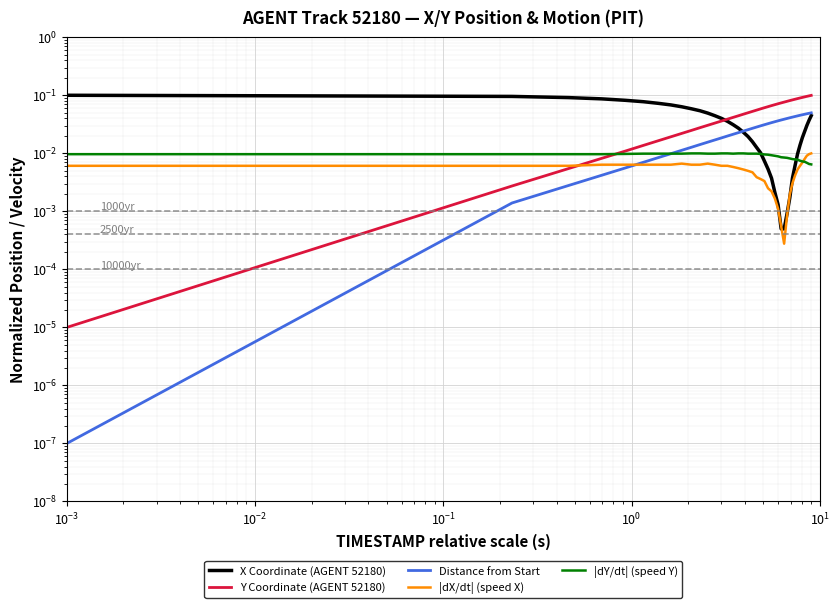

Which series has the widest spread of values?

Y Coordinate (AGENT 52180)